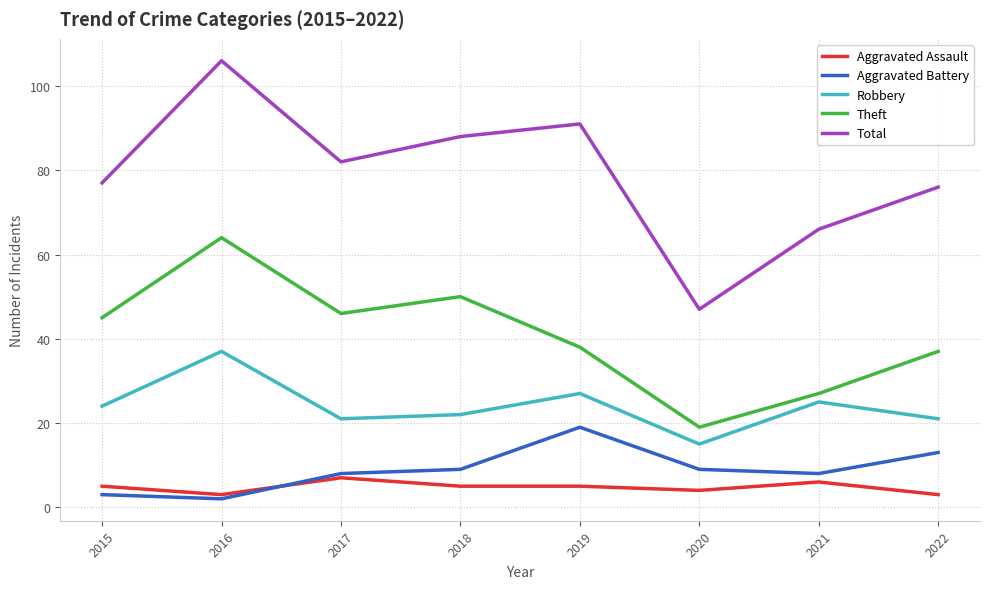

What is the difference between the highest and lowest values at 2022?

73